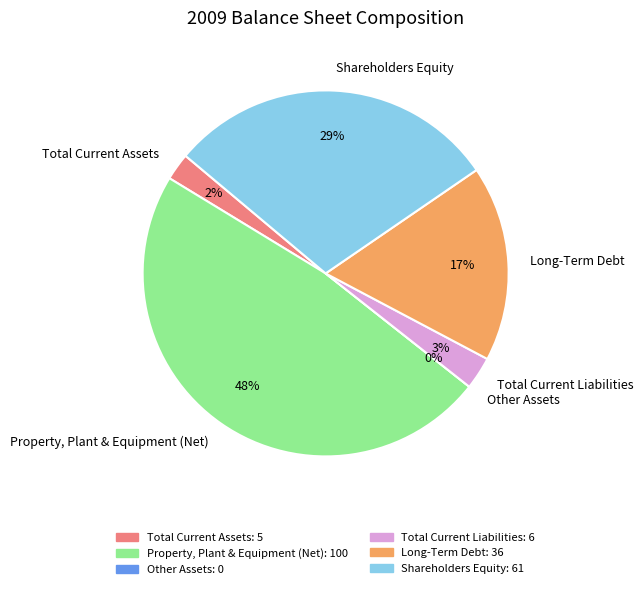

Which slice is the smallest?

Other Assets